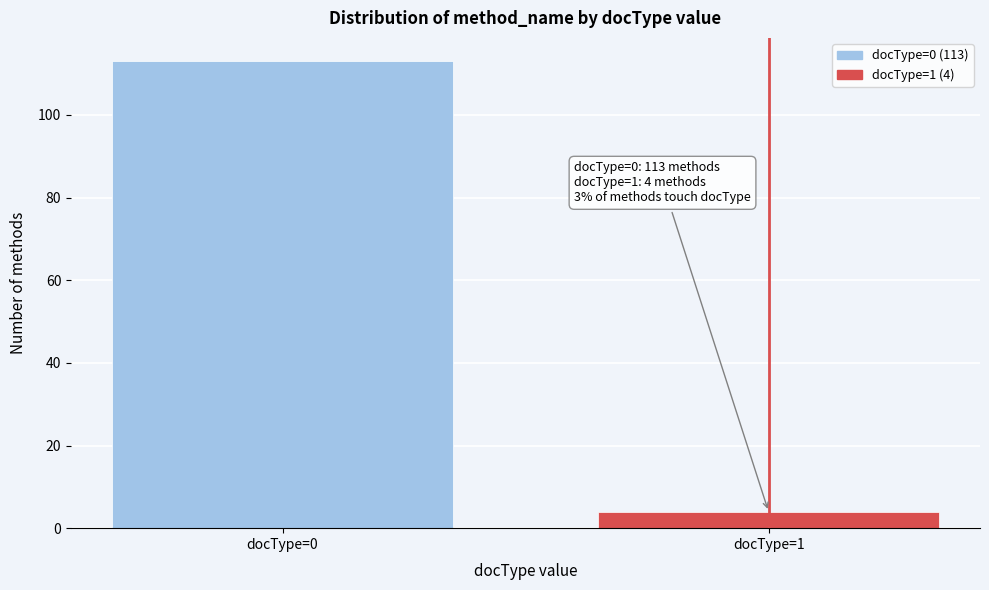

Reading left to right, extract all data points from this chart.

docType=0=113	docType=1=4